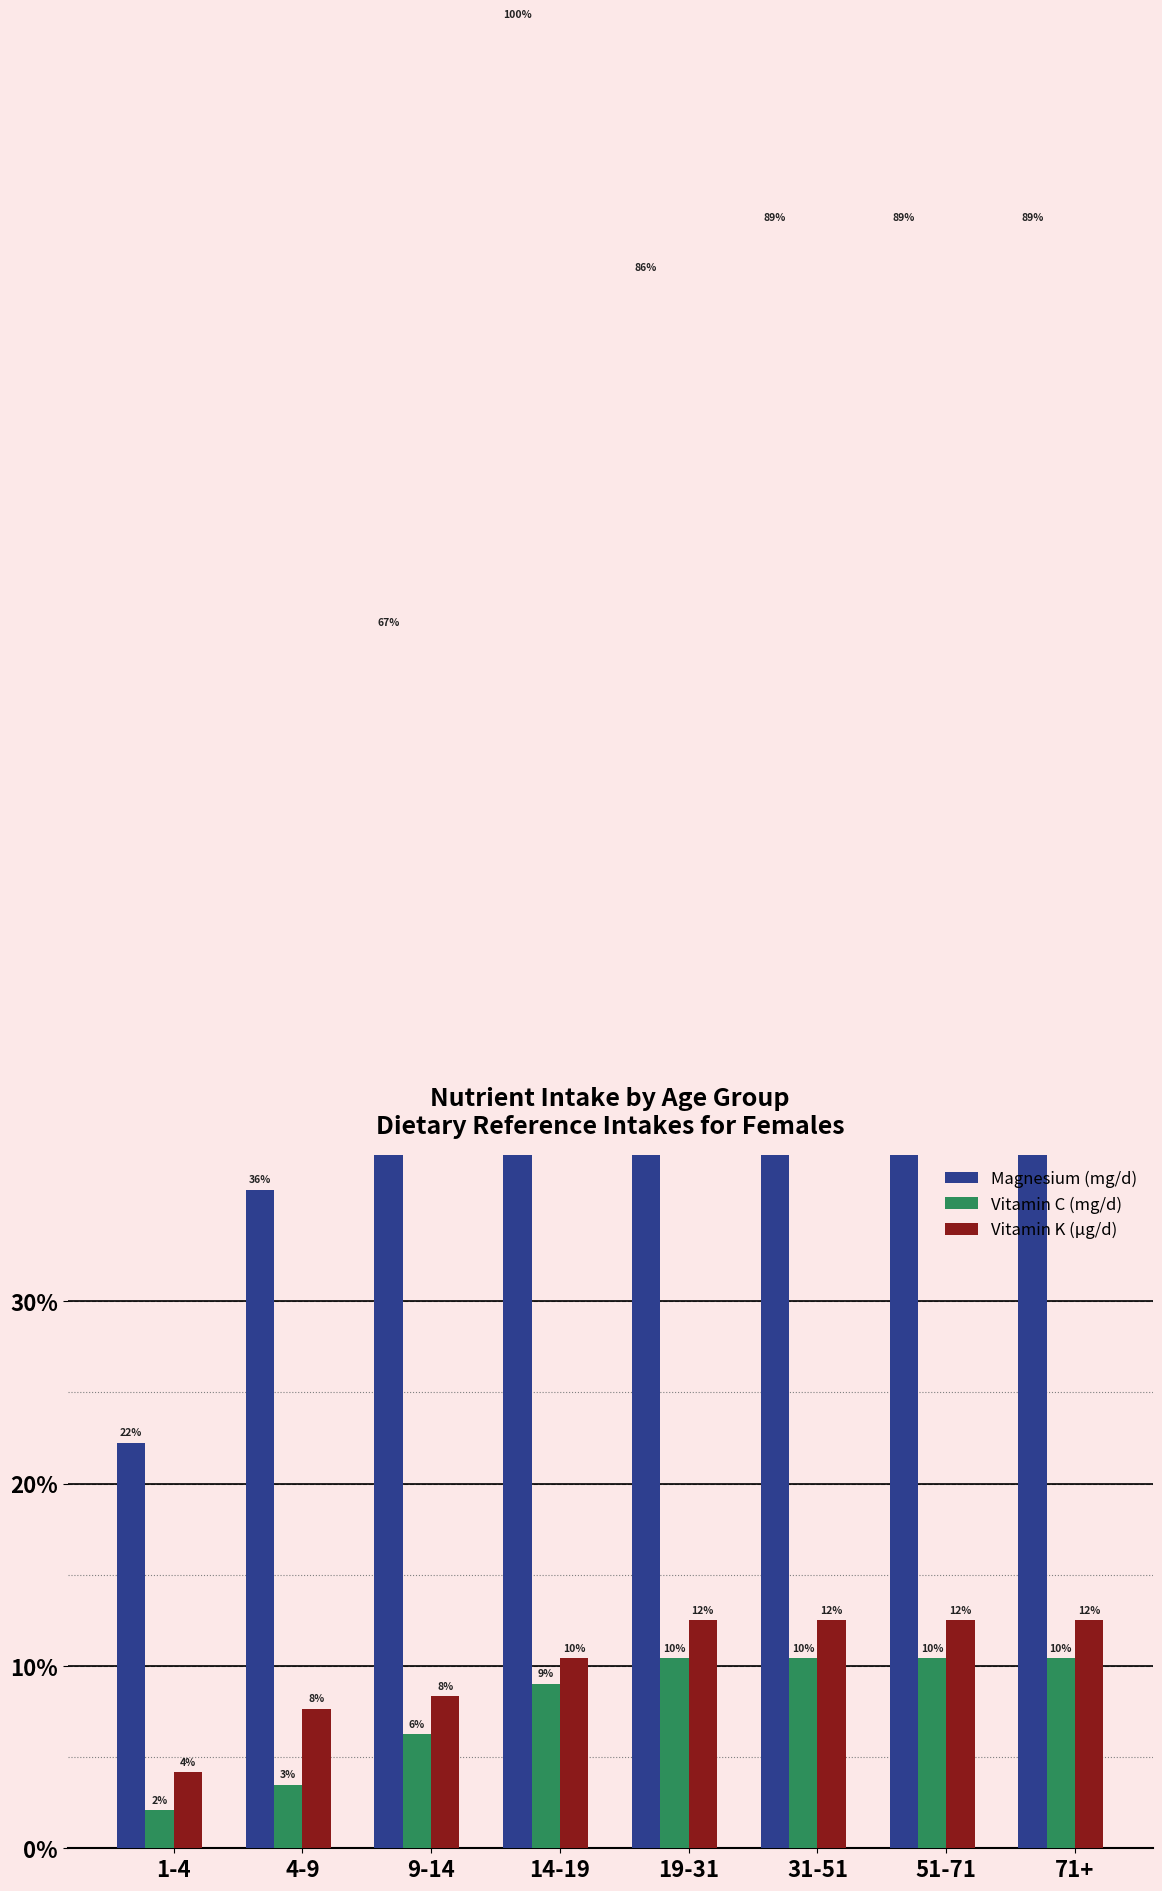

What is the label of the 7th bar from the left?

51-71